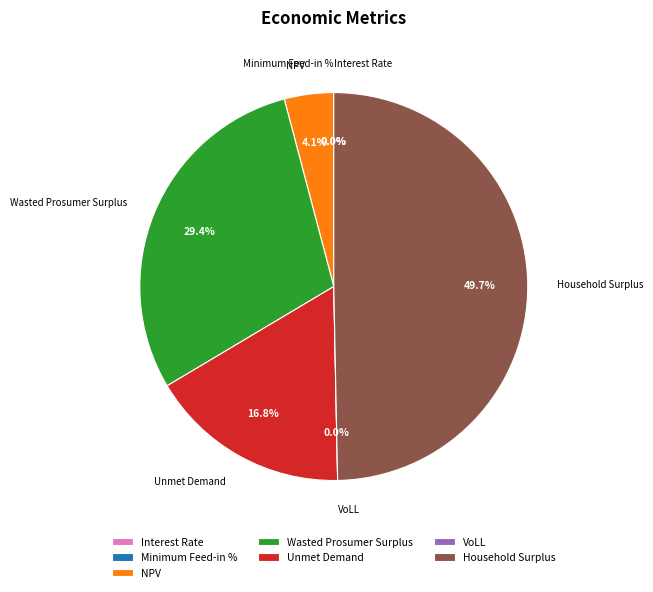

Which has a higher value, Minimum Feed-in % or Interest Rate?

Minimum Feed-in %